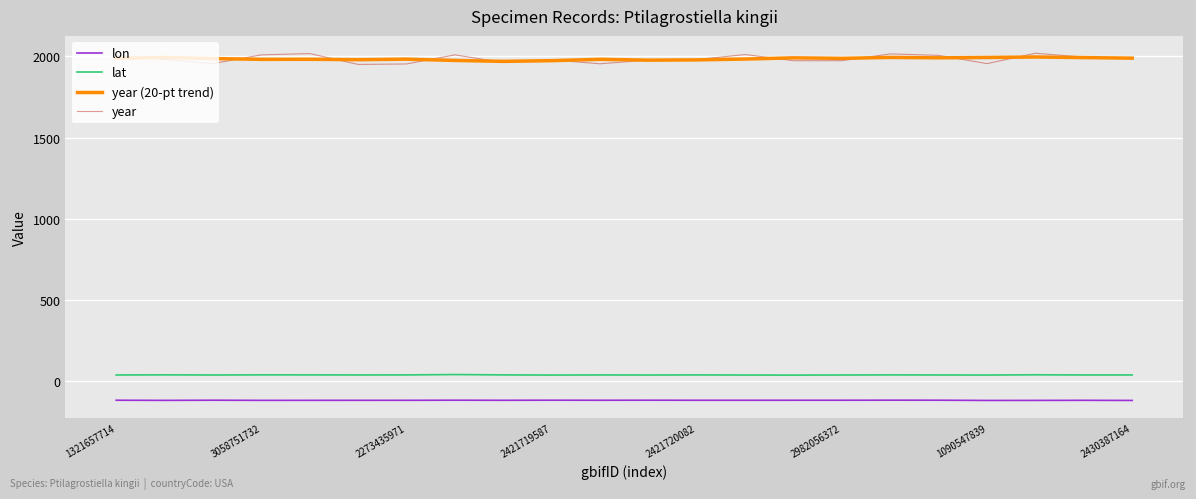

At how many categories does at least one series exceed 348?

22